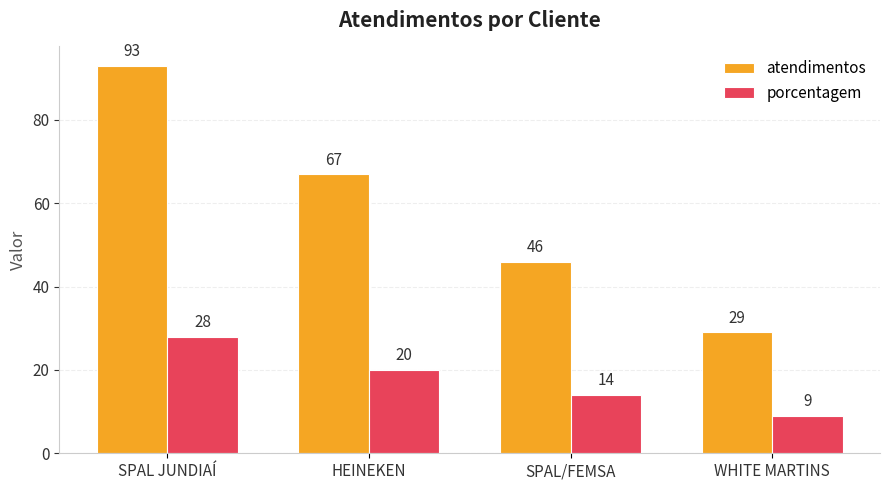

The value of atendimentos at WHITE MARTINS is 40. True or false?

False